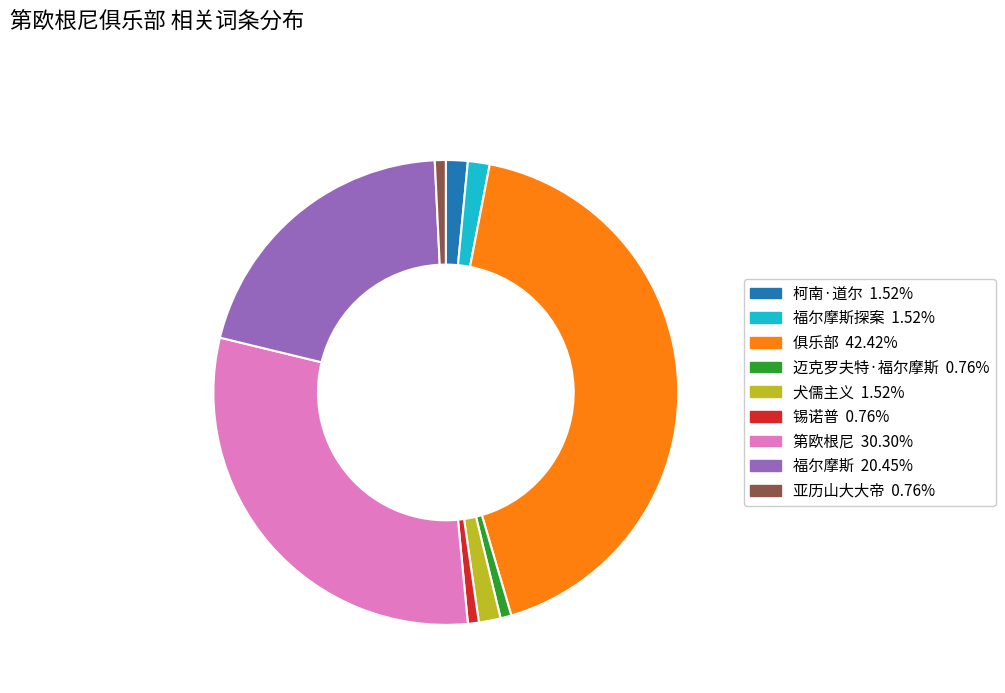

Approximately how many times larger is the value at 柯南·道尔 1.52% compared to 犬儒主义 1.52%?

1.0